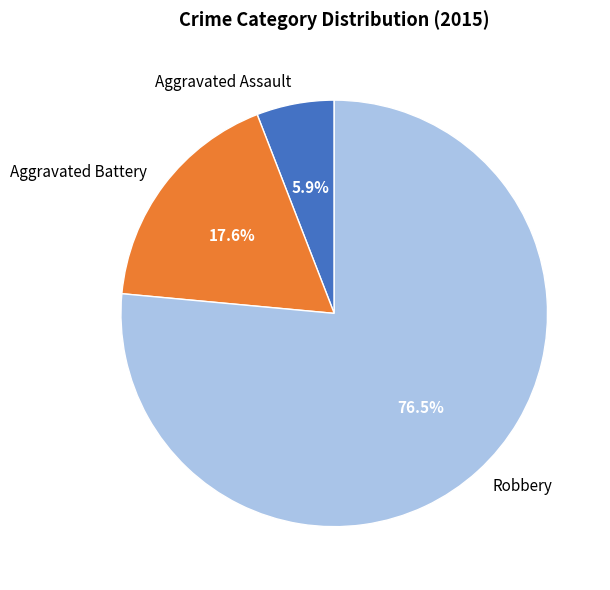

Combined, what portion of the pie is Robbery and Aggravated Assault?

82.4%